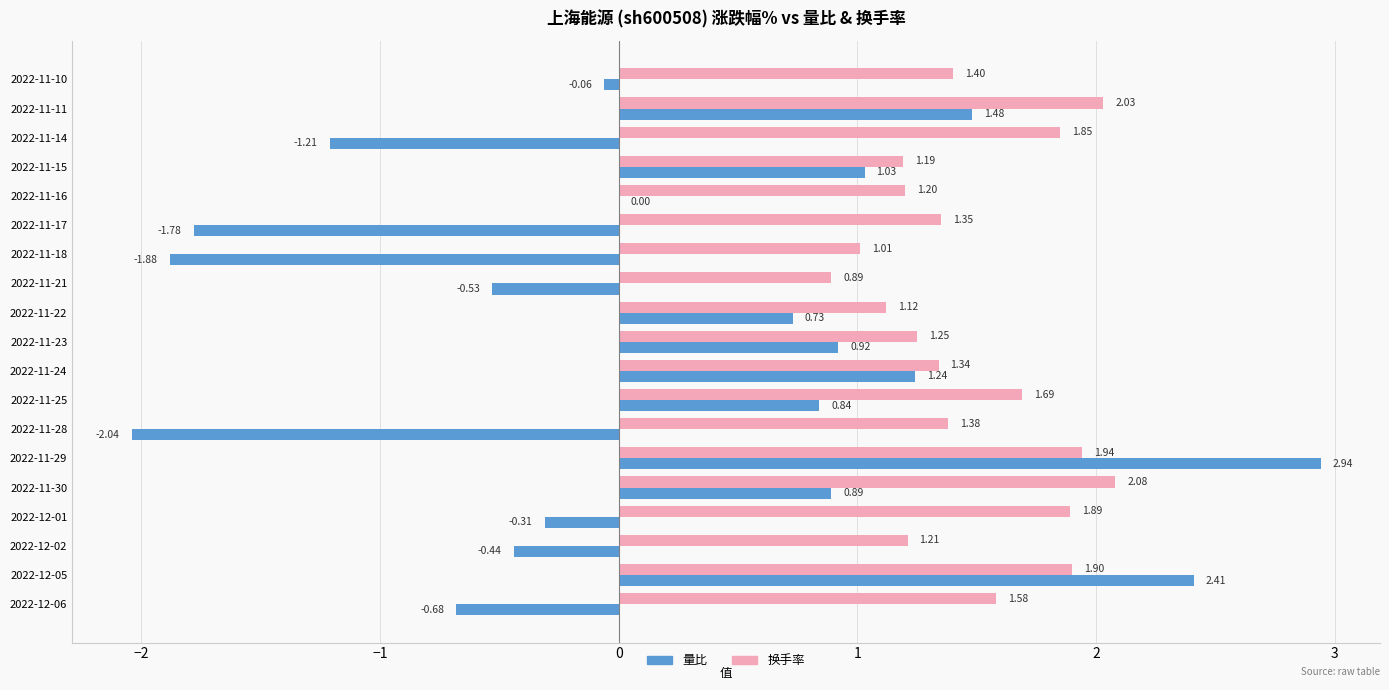

Which series changed the most between 2022-11-15 and 2022-11-24?

量比